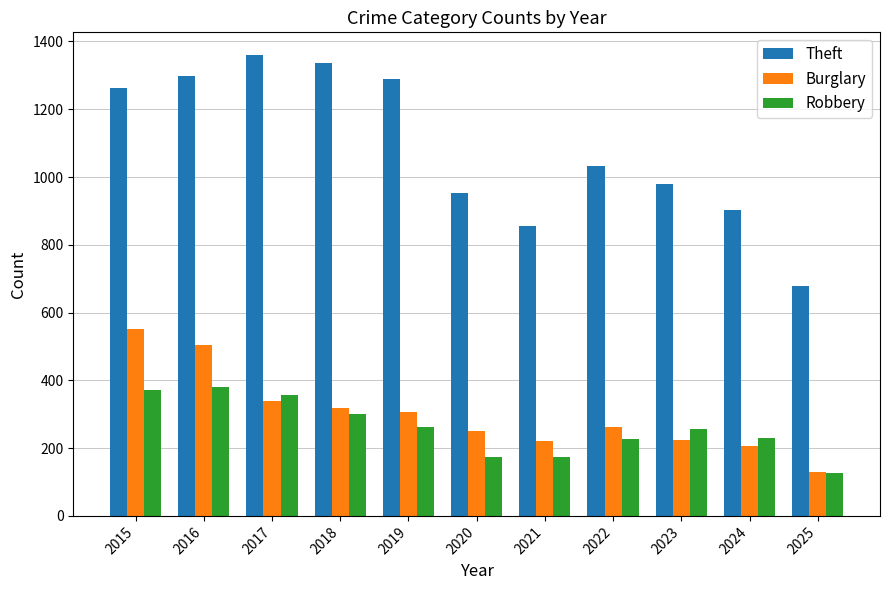

What are all the series names shown in the legend?

Theft, Burglary, Robbery